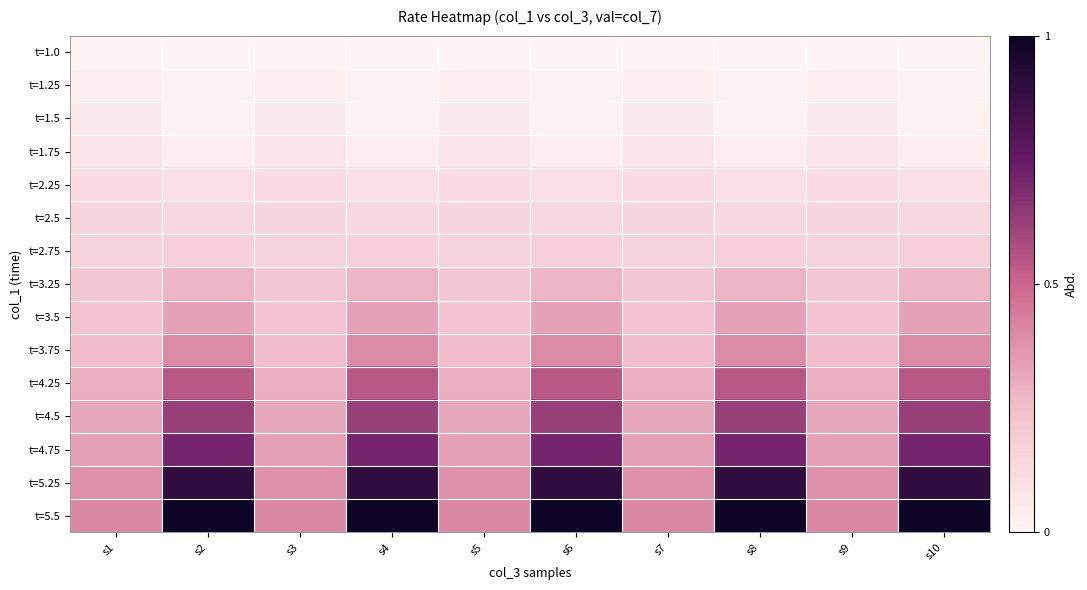

Count the number of categories in the chart.

10